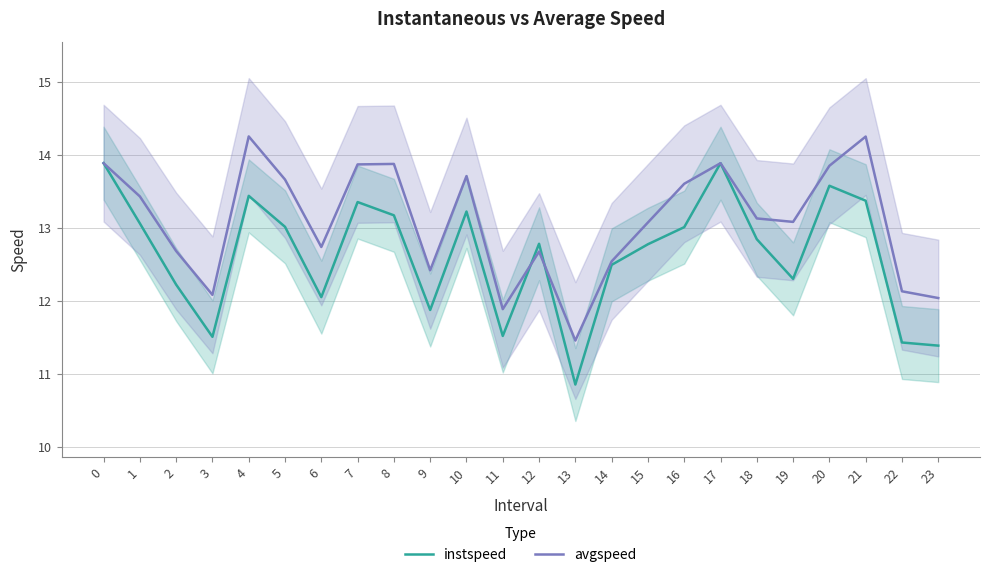

List the series in order of their overall mean, lowest first.

instspeed, avgspeed